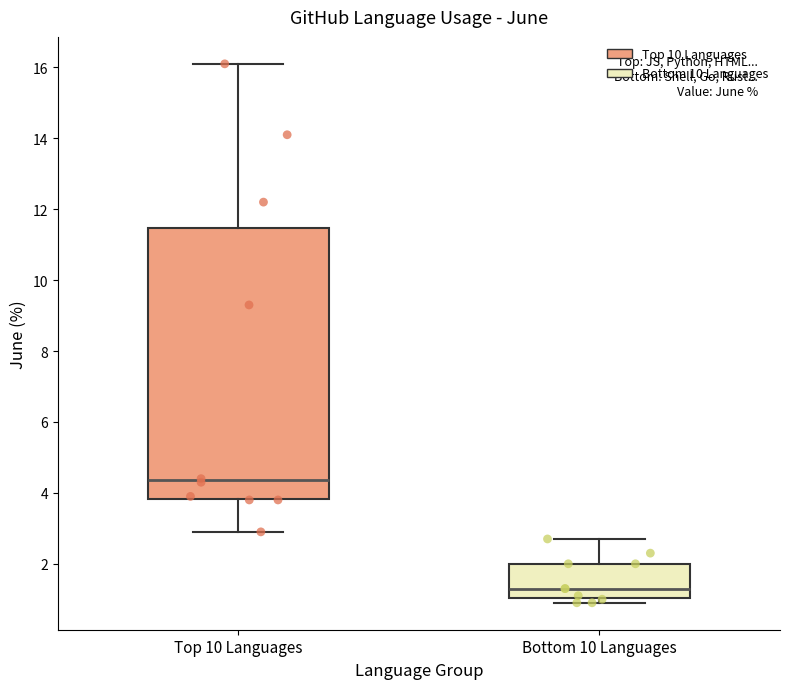

Reading left to right, read every box against the y-axis: the position of its median line, the range the box covers, and the ends of its whiskers. The values are not printed on the chart, so give them approximately, as read against the axis.

Top 10 Languages: median 4.4, box 3.8 to 11.4, whiskers 3.0 to 16.2
Bottom 10 Languages: median 1.4, box 1.0 to 2.0, whiskers 1.0 (just below the box's lower edge) to 2.8